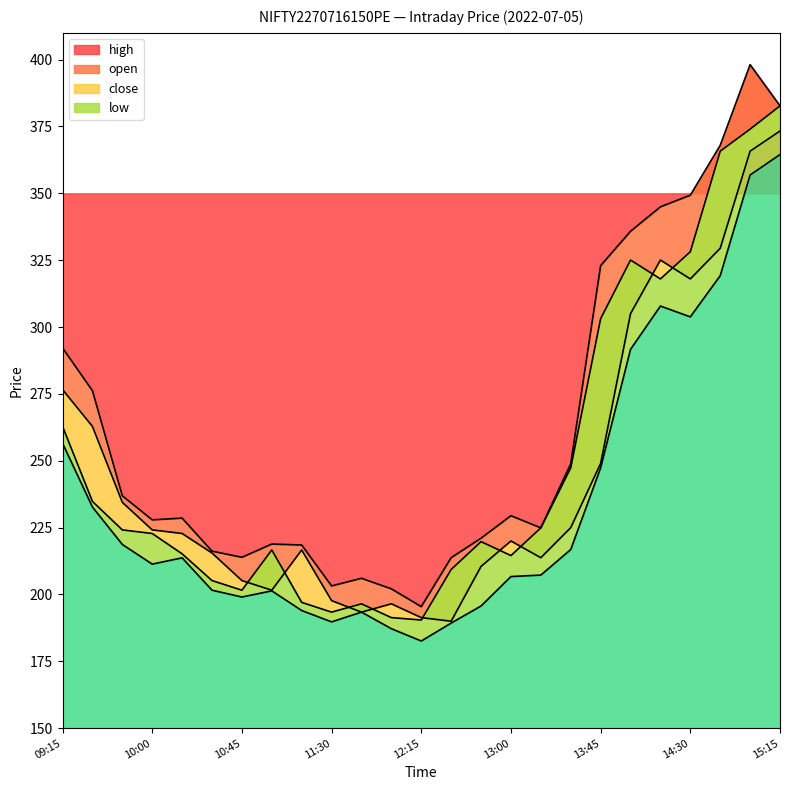

How many data points does each series have?

25